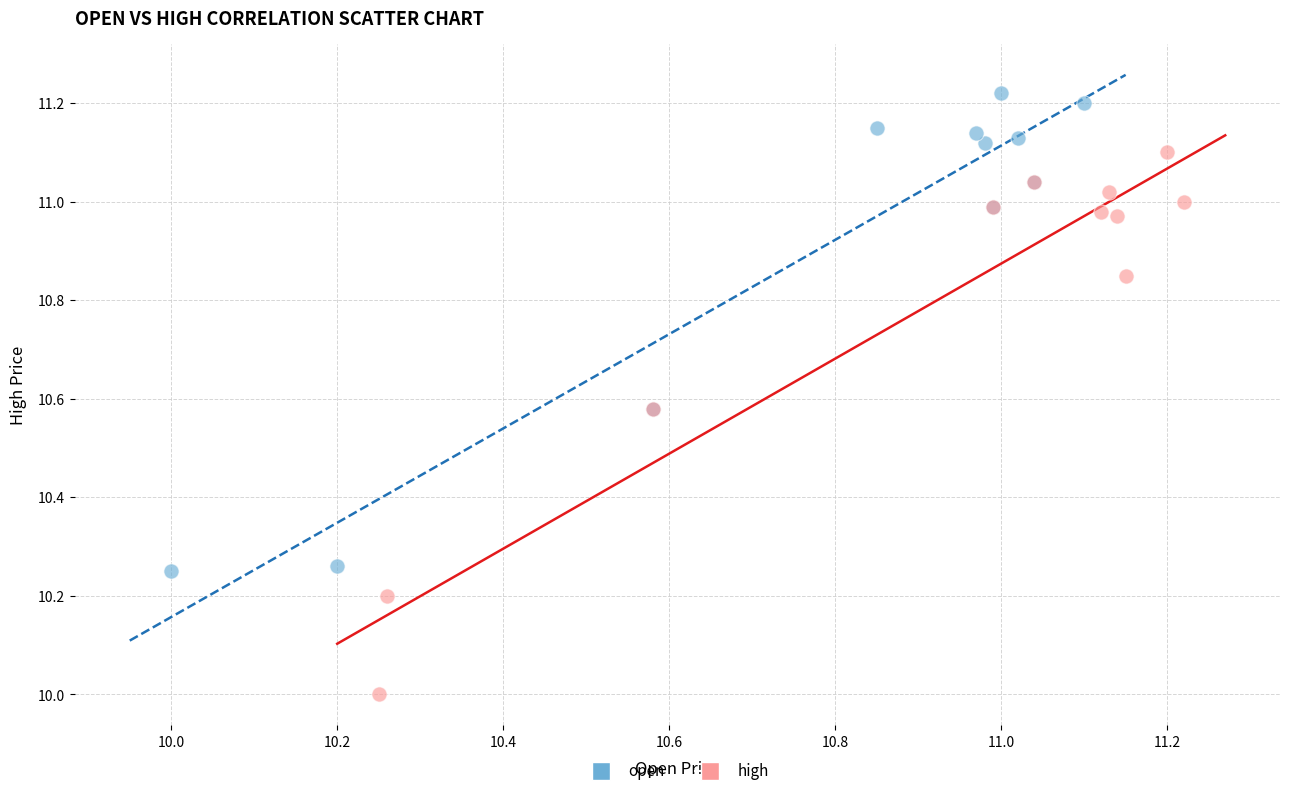

Which series has the widest spread of Y values?

high